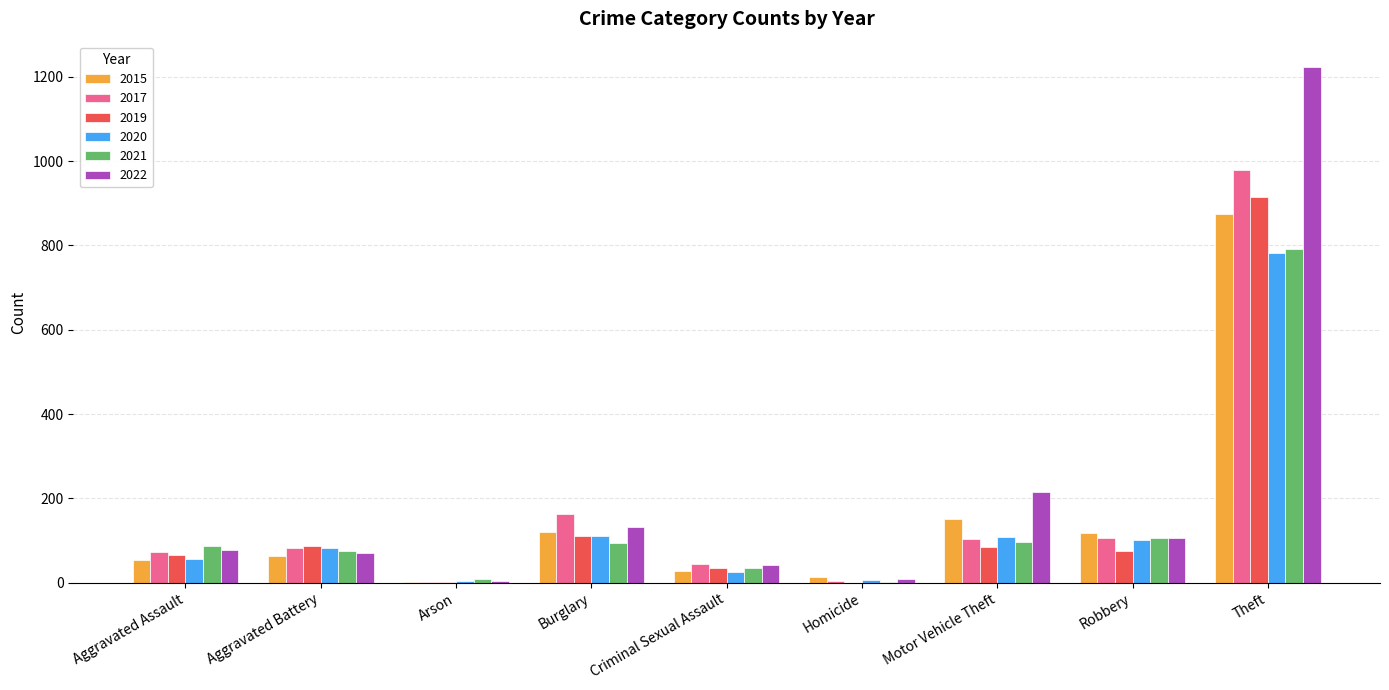

What is the highest value of the 2022 series?

1222